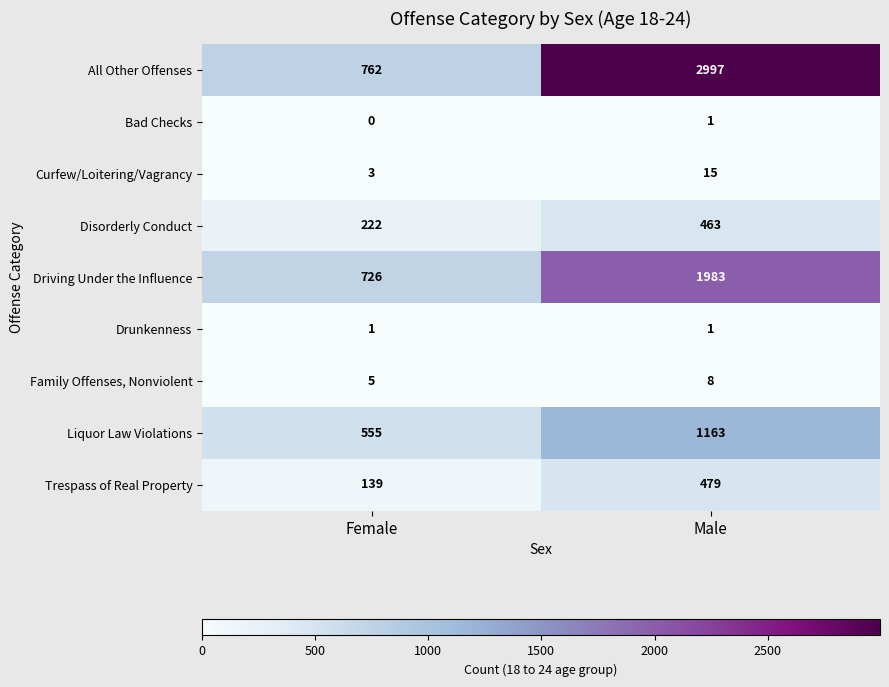

At which category is the sum across all series the highest?

Male